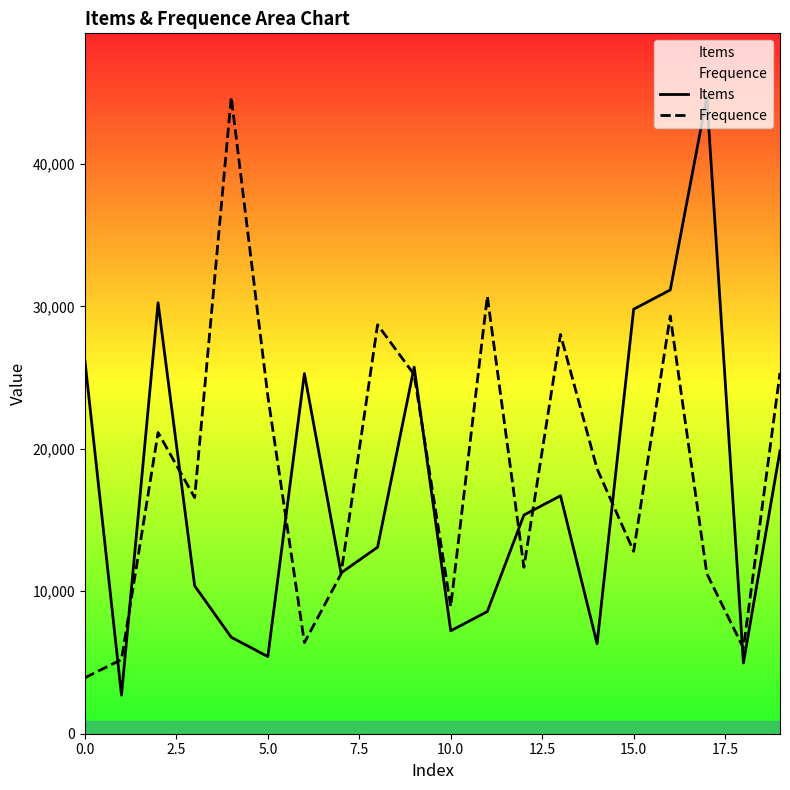

Between 0.0 and 9, which series saw the biggest shift?

Frequence